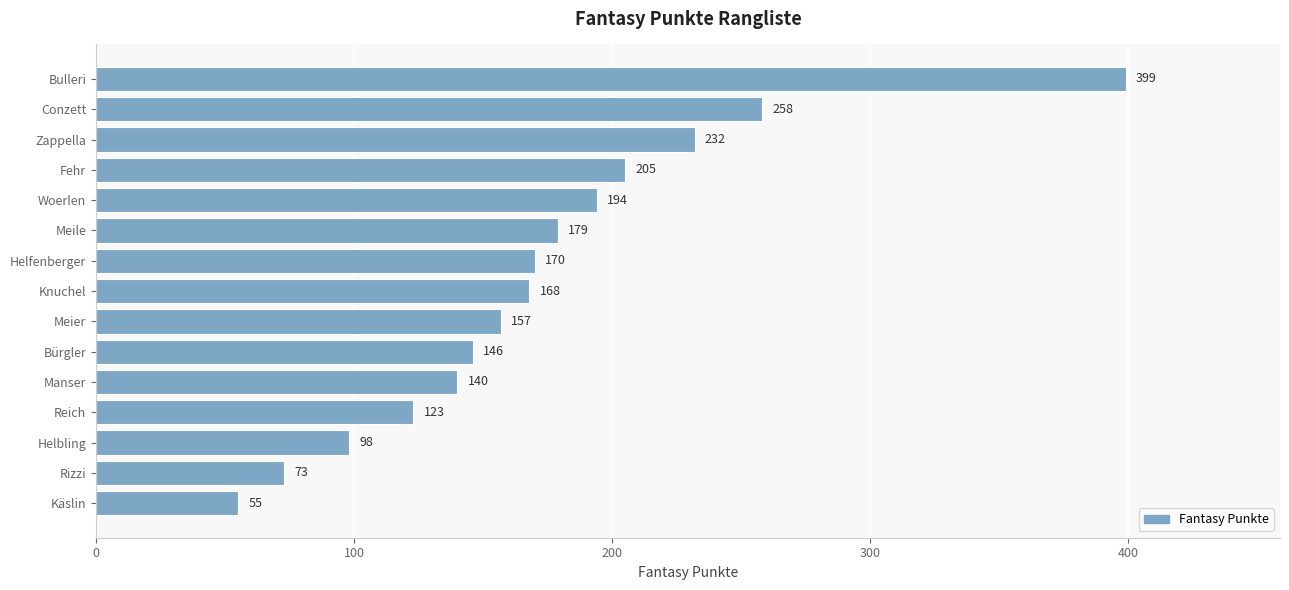

Reading bottom to top, extract all data points from this chart.

55	73	98	123	140	146	157	168	170	179	194	205	232	258	399